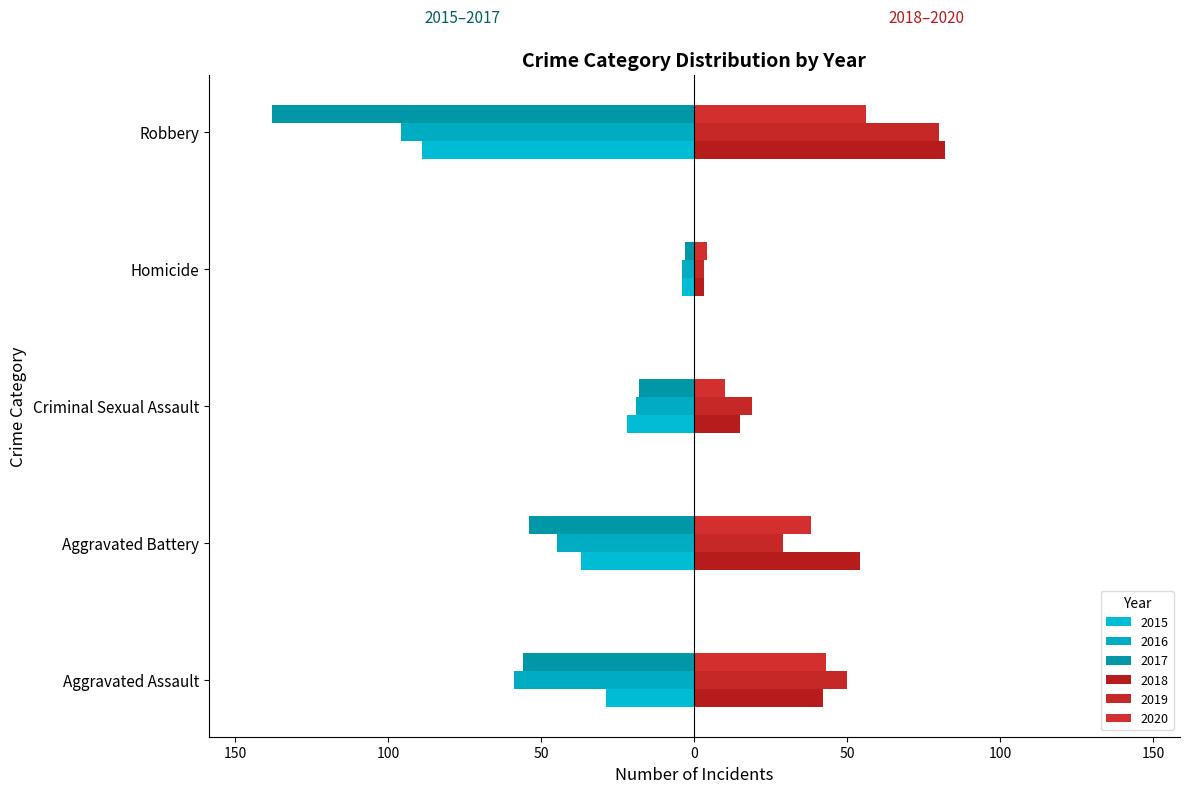

Are the bars grouped side by side (vs. stacked)?

Yes